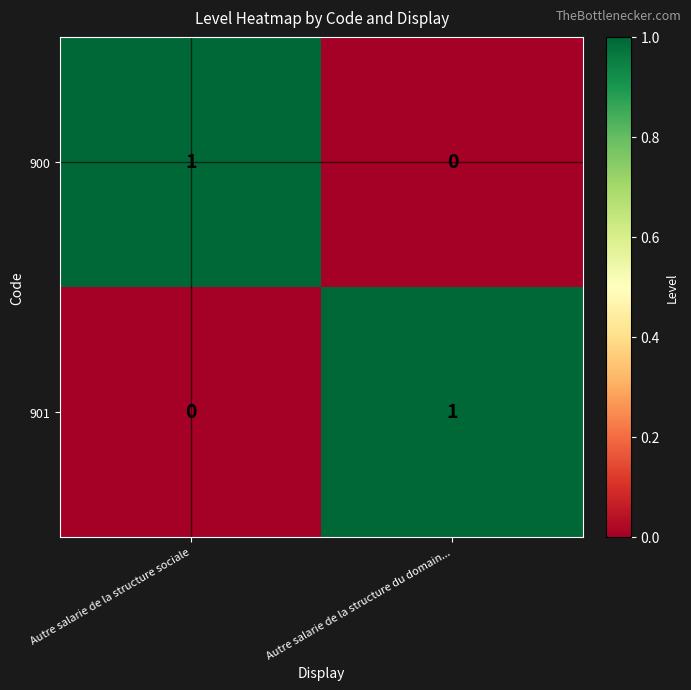

Where is 901 nearest to the value 0?

Autre salarie de la structure sociale